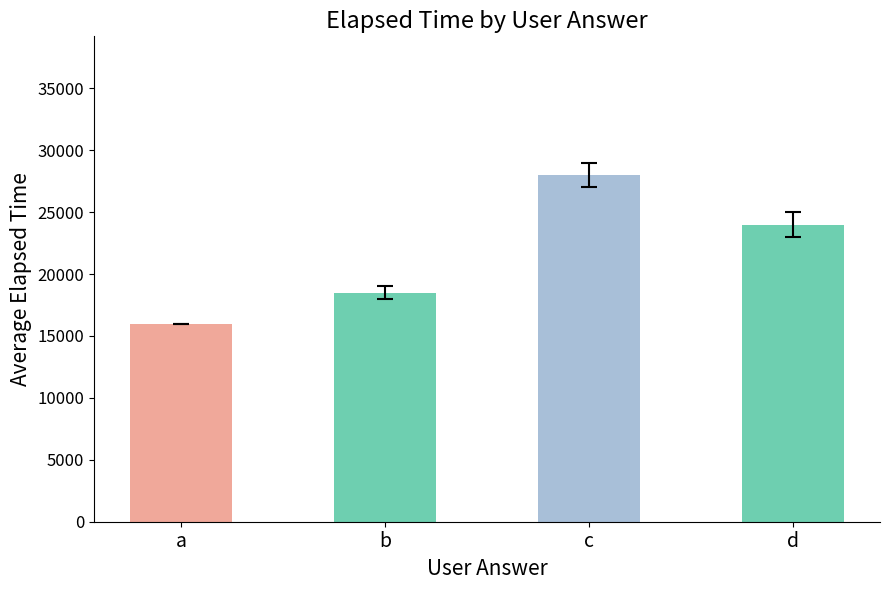

The value at b is 18500. True or false?

True